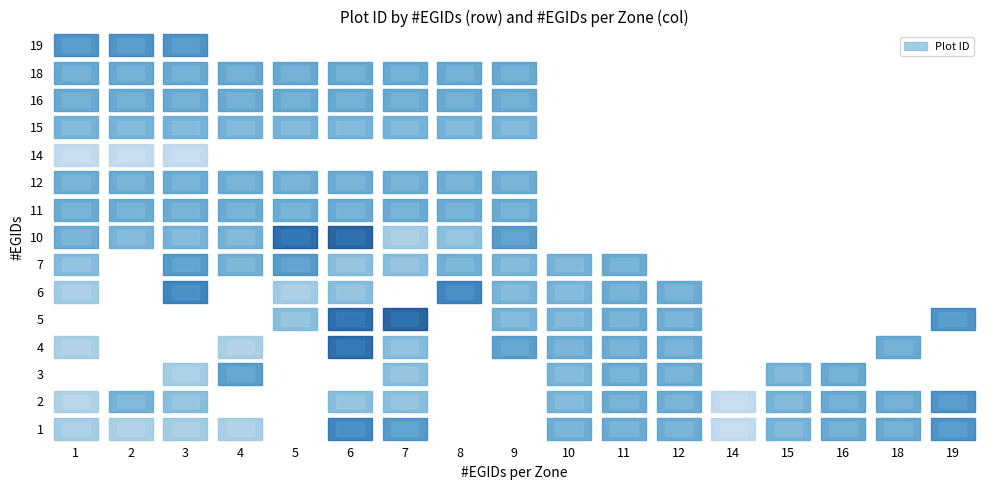

The value of 18 at 7 is 504. True or false?

True